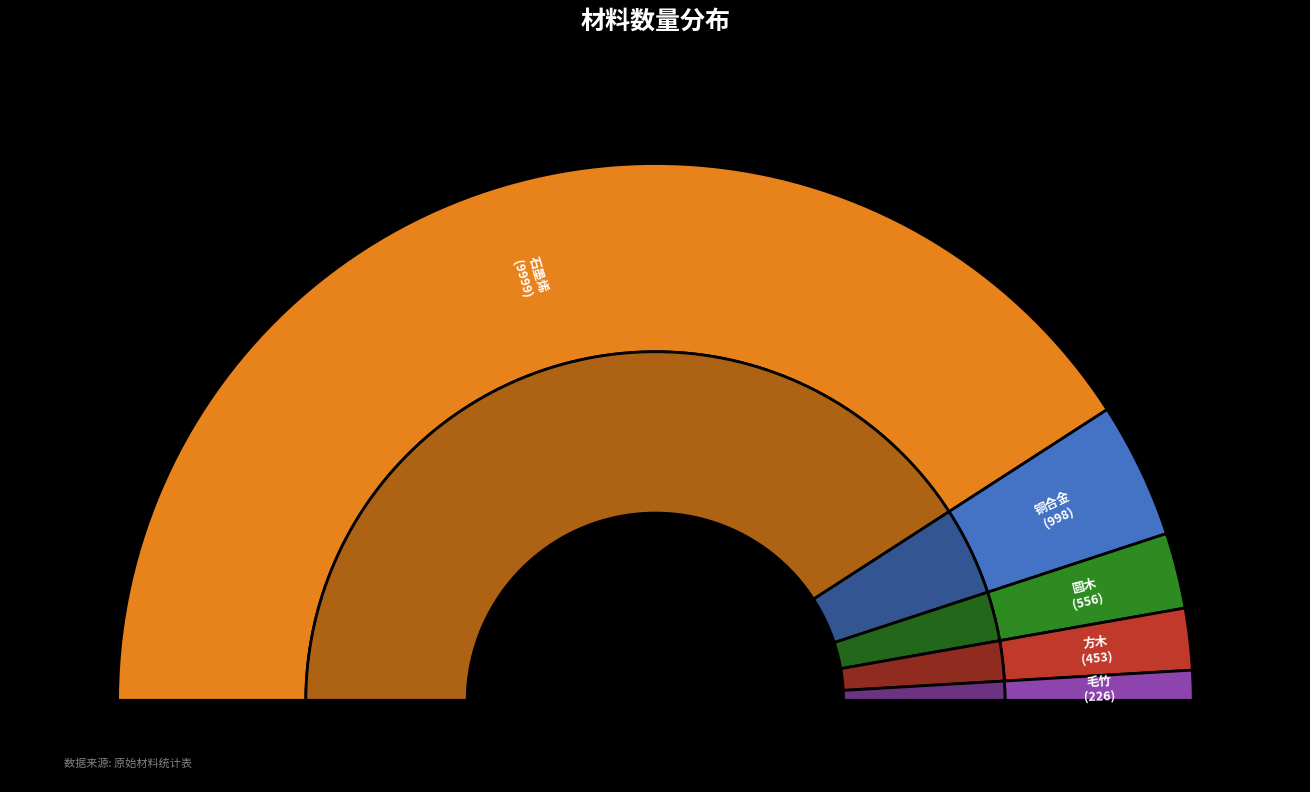

How many segments does this pie chart have?

5